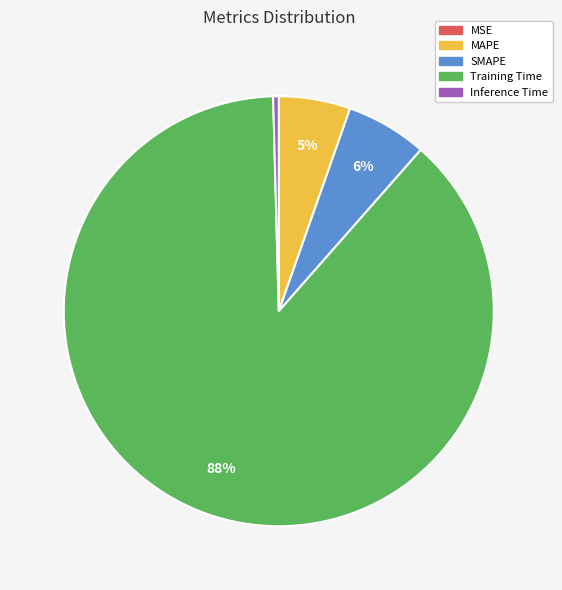

What is the largest slice in the pie chart?

Training Time